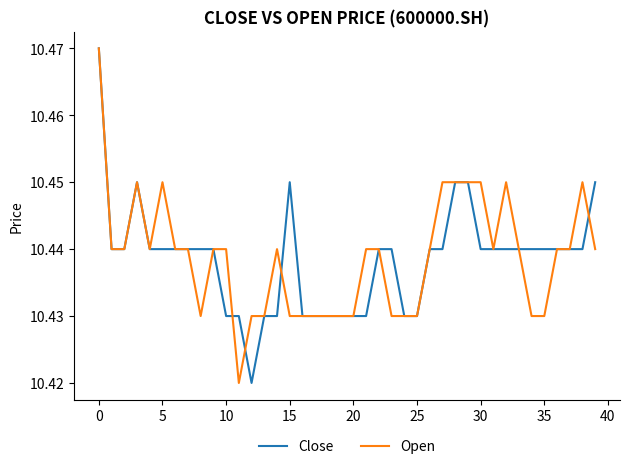

Does the chart have visible grid lines?

No